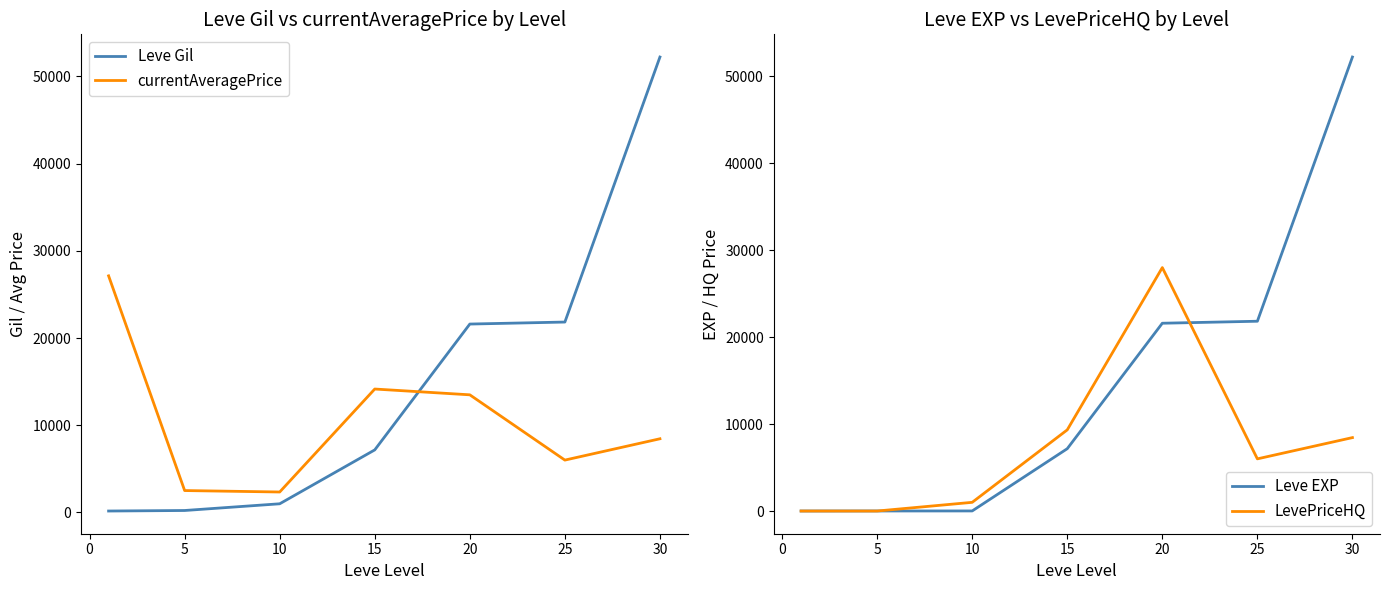

The value of currentAveragePrice at 20 is 7339.7. True or false?

False